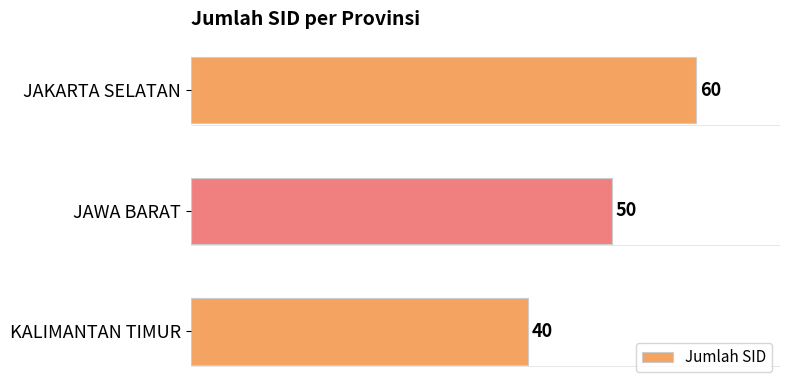

Reading bottom to top, list all the values displayed in this chart.

KALIMANTAN TIMUR=40	JAWA BARAT=50	JAKARTA SELATAN=60